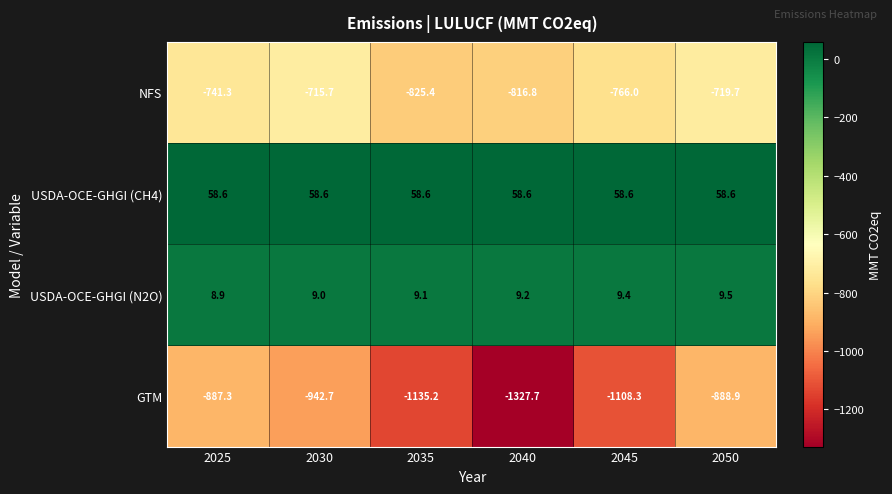

At which category is the sum across all series the highest?

2050